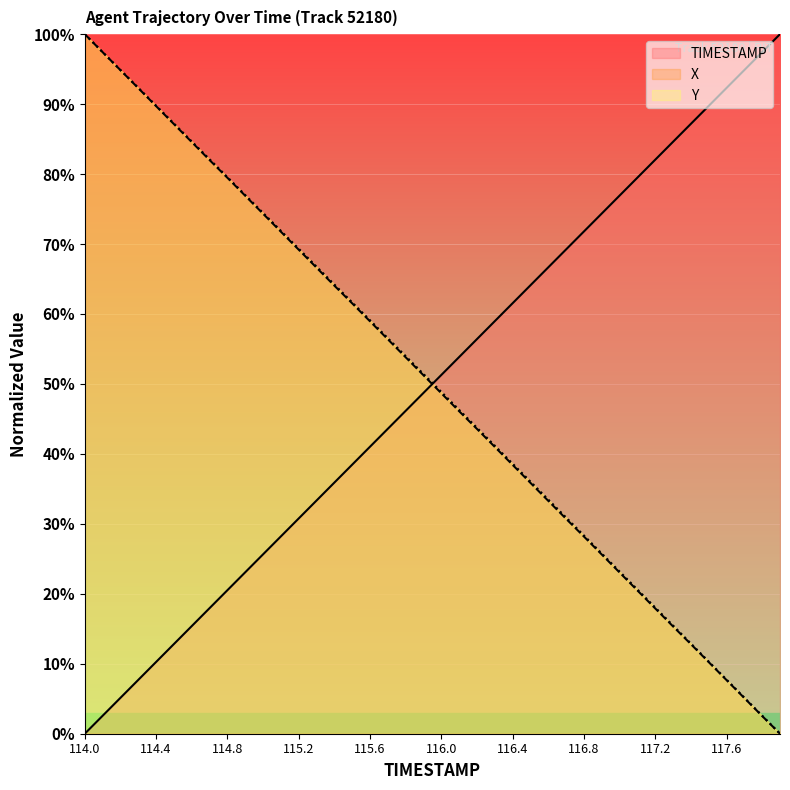

How many data points in TIMESTAMP are above 51?

20